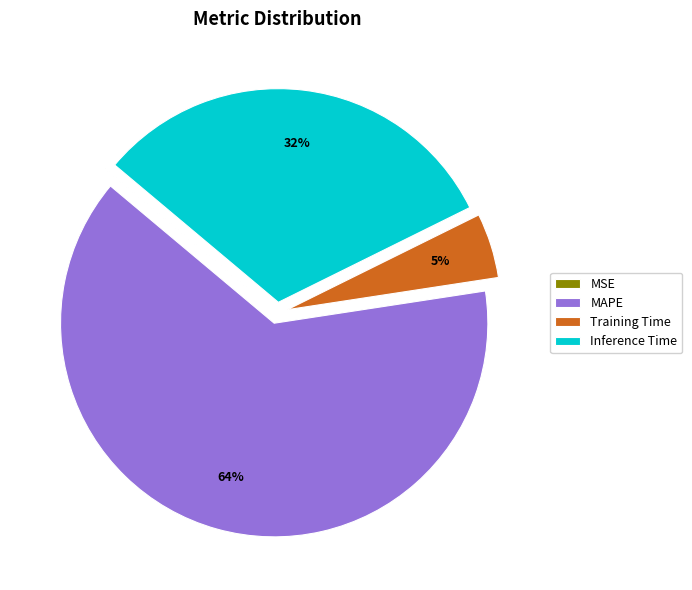

Do Training Time and MAPE together represent more than half of the pie?

Yes